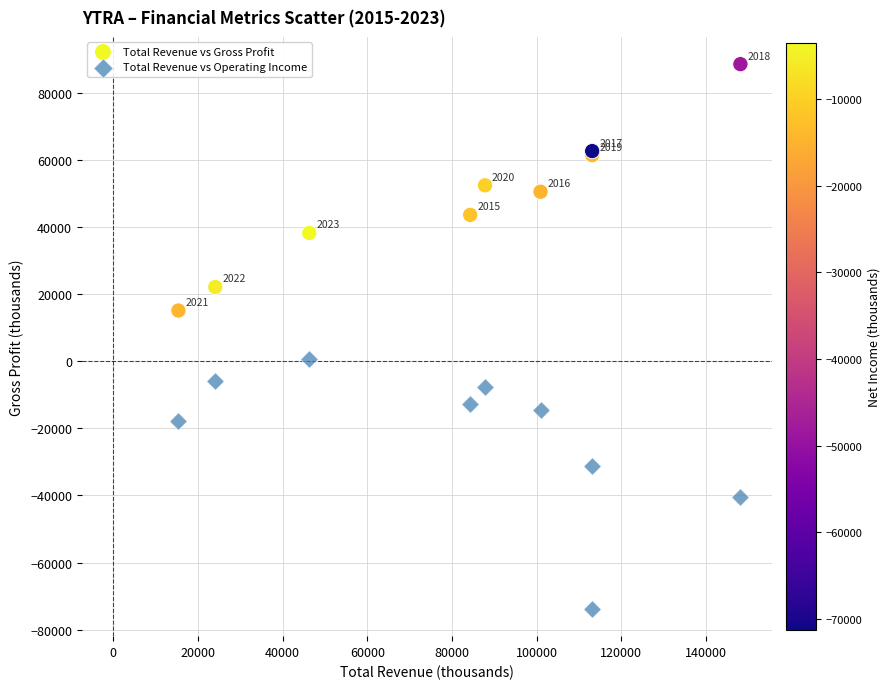

Which series reaches the maximum Y coordinate?

Total Revenue vs Gross Profit